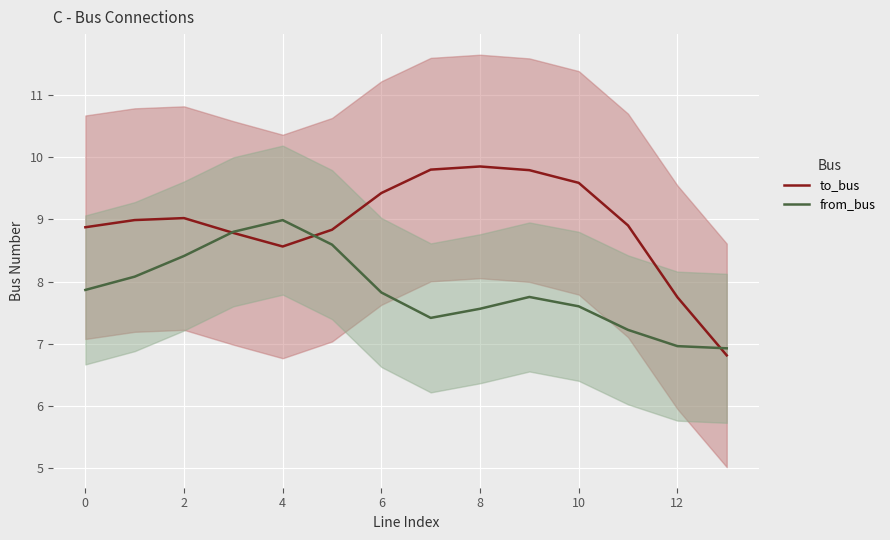

How many times do from_bus and to_bus cross each other?

3